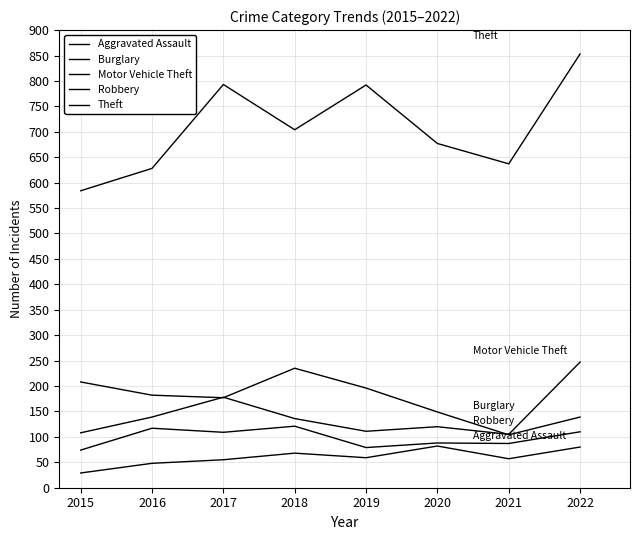

What is the value of the Theft point at the 6th from the left?

677